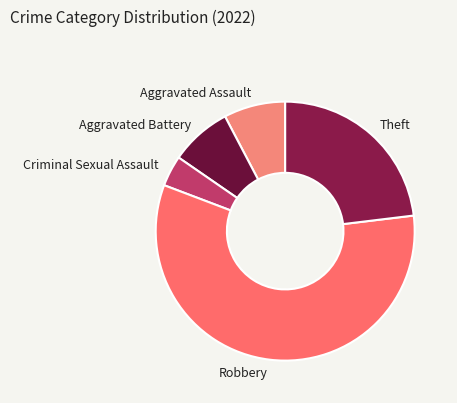

The Robbery slice represents 48% of the pie. True or false?

False